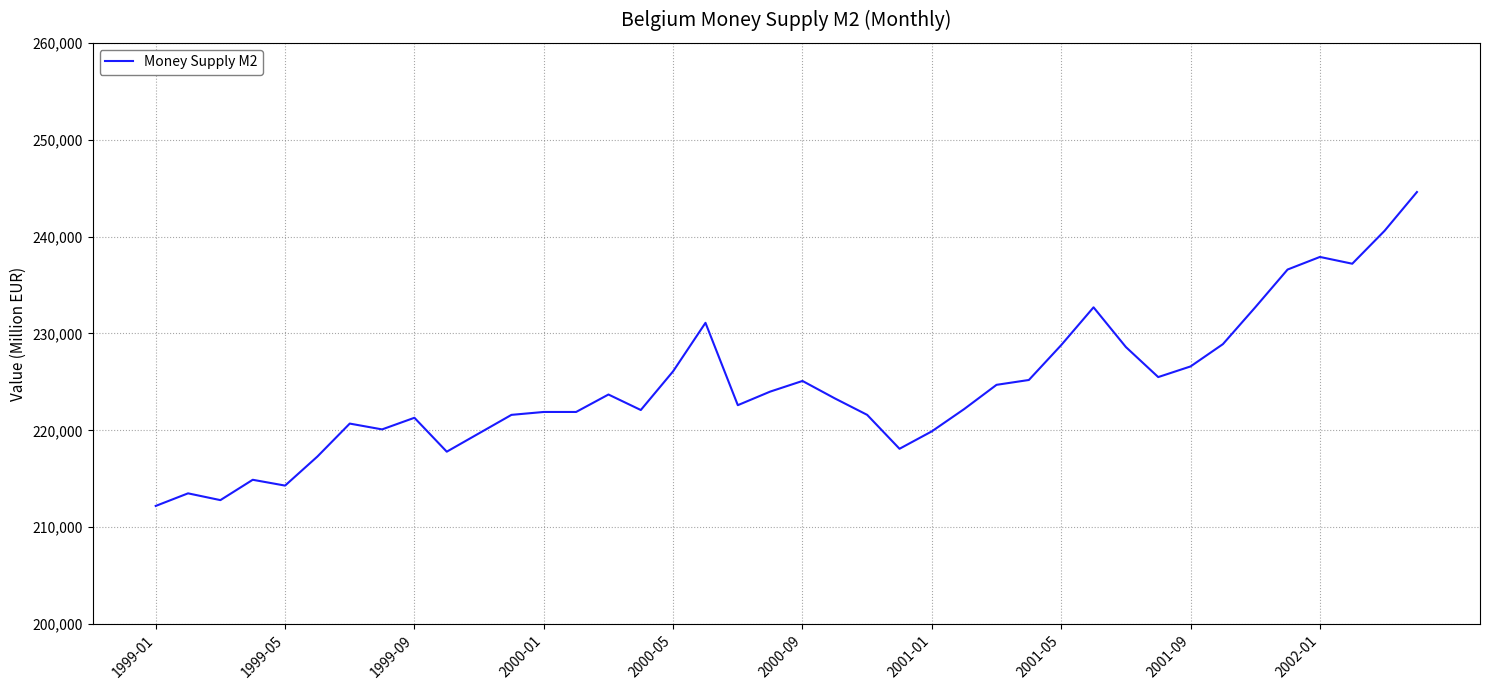

What is the minimum value shown in the chart?

212200